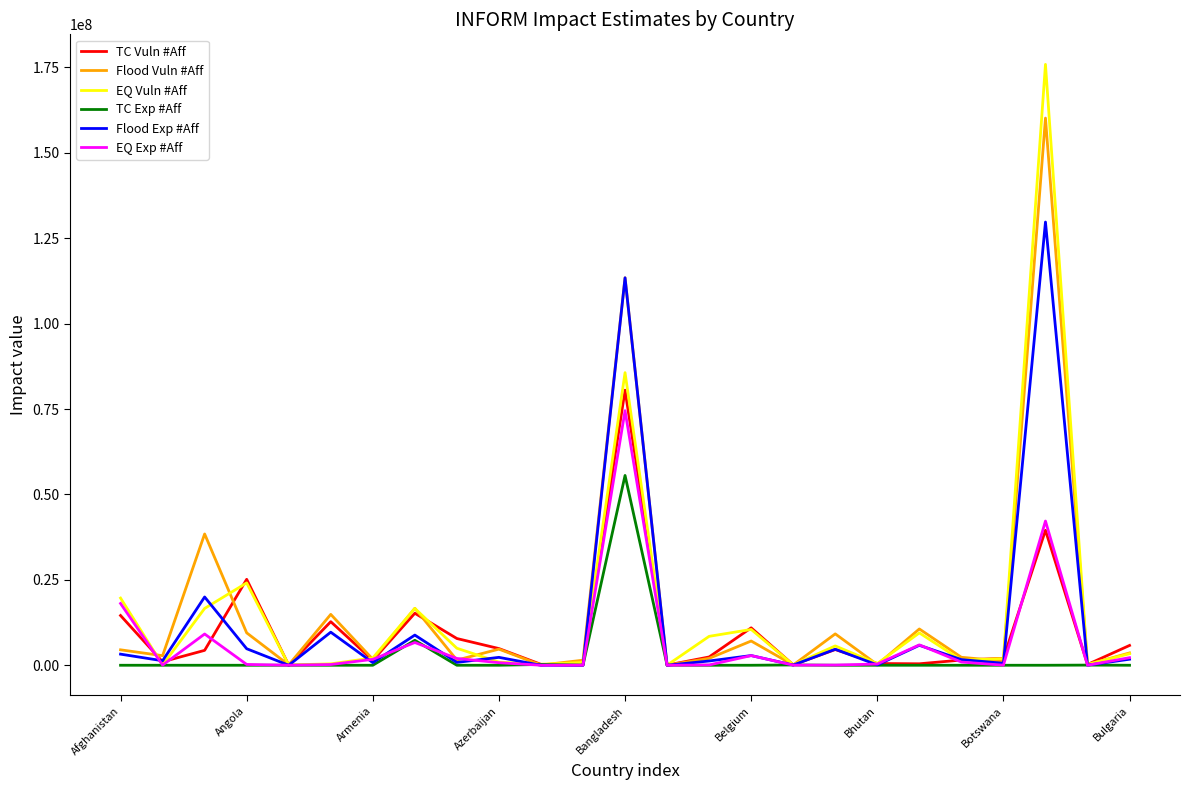

List the series in order of their peak value, lowest first.

TC Exp #Aff, EQ Exp #Aff, TC Vuln #Aff, Flood Exp #Aff, Flood Vuln #Aff, EQ Vuln #Aff